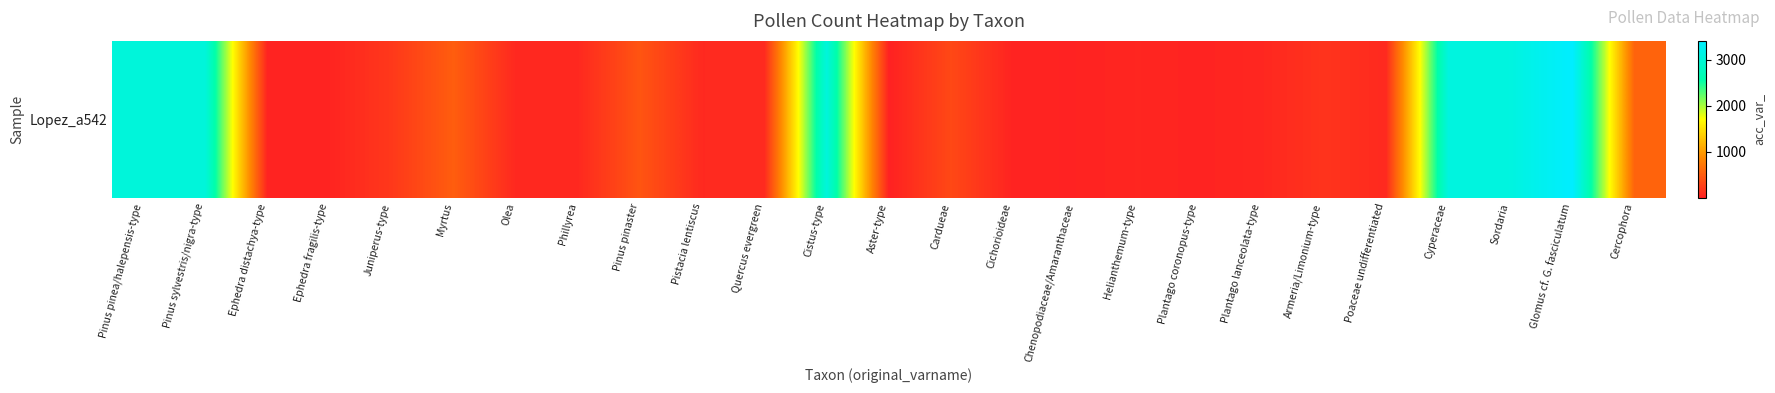

Reading left to right, what are all the values shown in this chart?

Pinus pinea/halepensis-type=3044	Pinus sylvestris/nigra-type=3044	Ephedra distachya-type=37	Ephedra fragilis-type=36	Juniperus-type=203	Myrtus=509	Olea=68	Phillyrea=74	Pinus pinaster=439	Pistacia lentiscus=77	Quercus evergreen=85	Cistus-type=3049	Aster-type=11	Cardueae=336	Cichorioideae=25	Chenopodiaceae/Amaranthaceae=24	Helianthemum-type=52	Plantago coronopus-type=30	Plantago lanceolata-type=60	Armeria/Limonium-type=166	Poaceae undifferentiated=80	Cyperaceae=3075	Sordaria=3088	Glomus cf. G. fasciculatum=3406	Cercophora=556